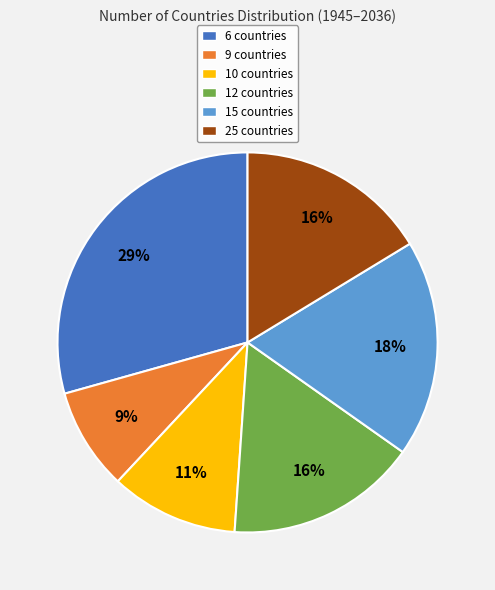

Is the sum of 12 countries and 9 countries greater than half?

No